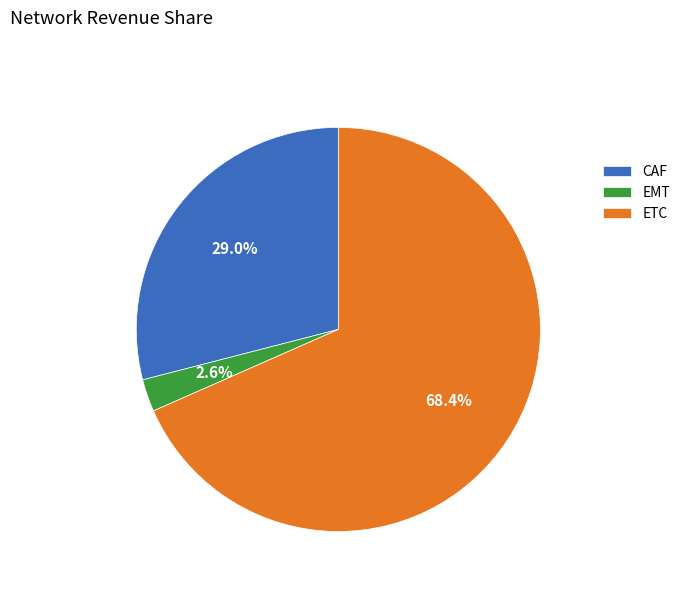

Is there any slice that represents more than half of the pie?

Yes